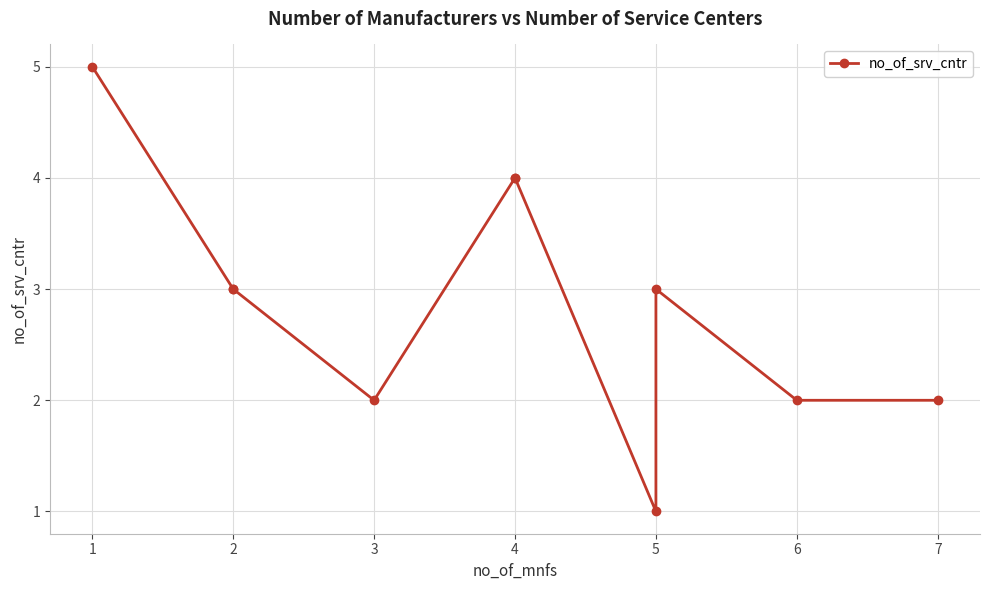

How many lines are shown in the chart?

1